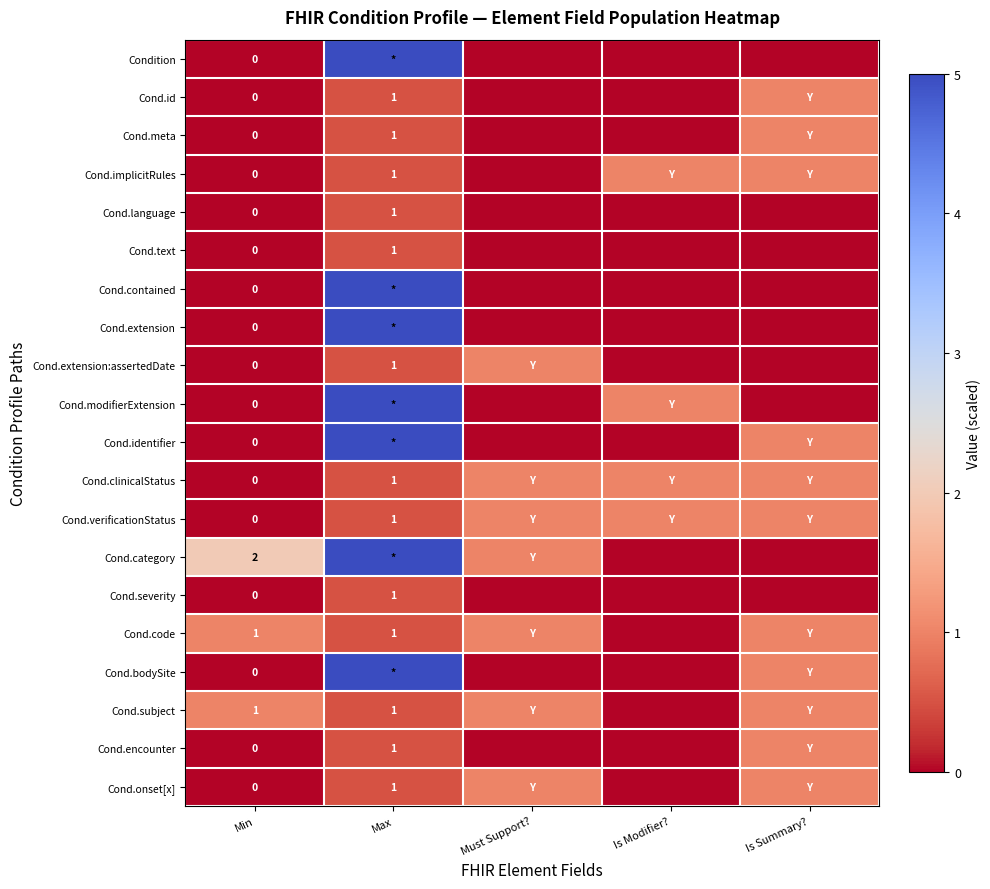

At Min, list the series in order from largest to smallest.

Cond.category, Cond.code, Cond.subject, Condition, Cond.id, Cond.meta, Cond.implicitRules, Cond.language, Cond.text, Cond.contained, Cond.extension, Cond.extension:assertedDate, Cond.modifierExtension, Cond.identifier, Cond.clinicalStatus, Cond.verificationStatus, Cond.severity, Cond.bodySite, Cond.encounter, Cond.onset[x]